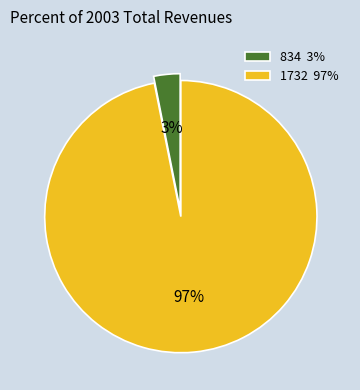

Is there a majority slice in this chart?

Yes